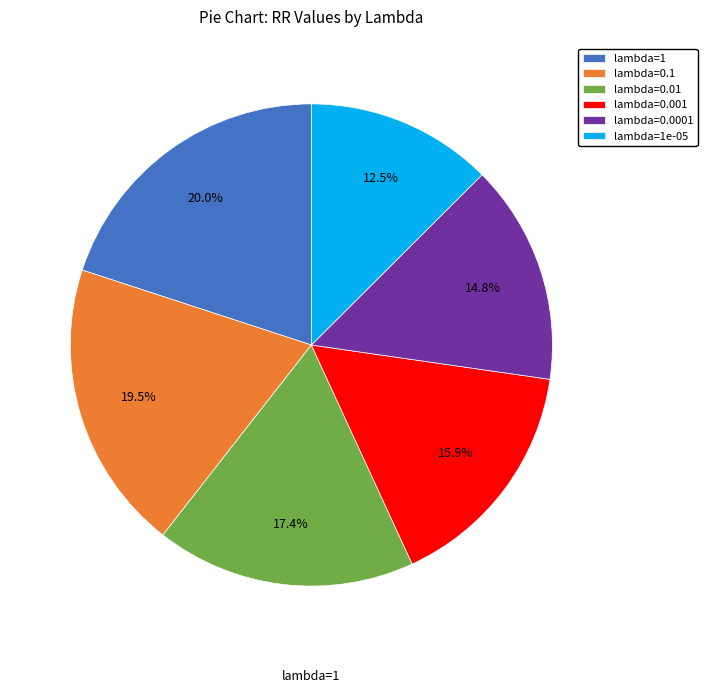

Is there a majority slice in this chart?

No